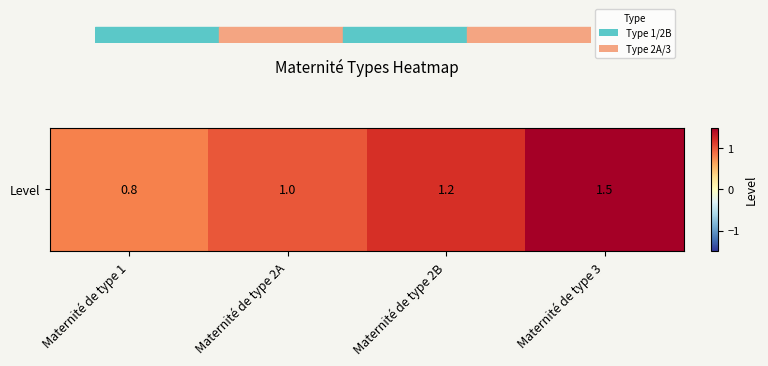

How many values are between 1 and 2?

3